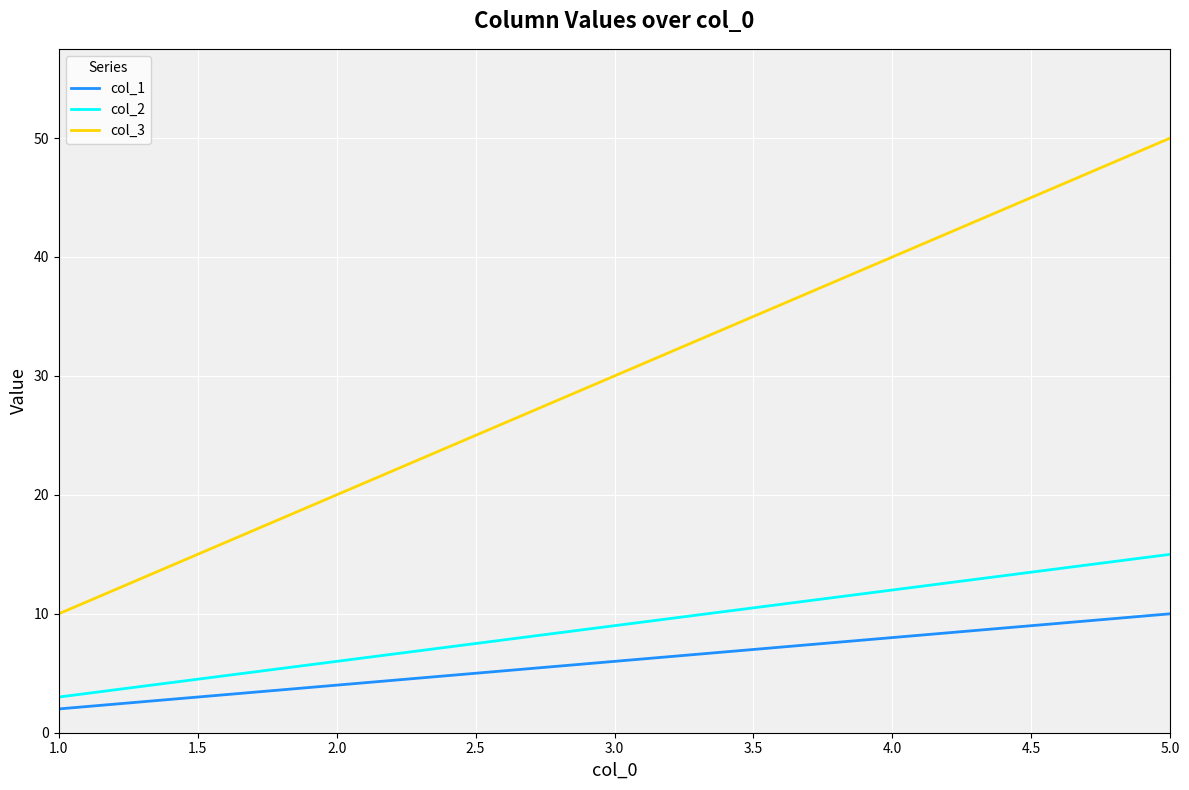

Is it true that col_2 equals 10 at 5.0?

False